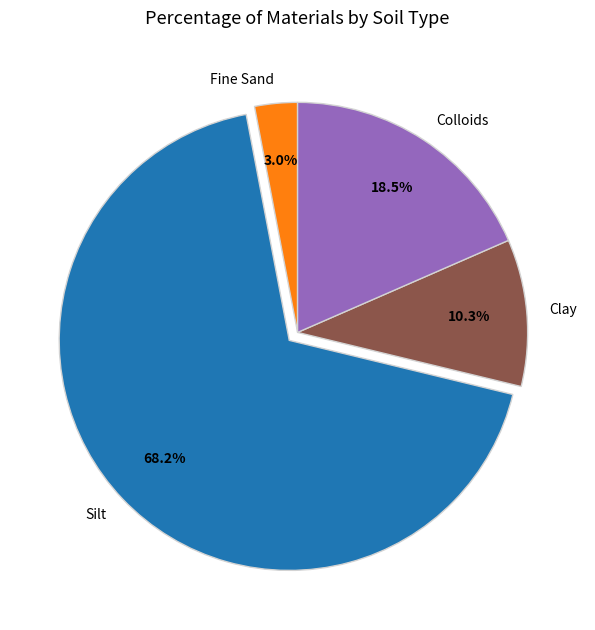

To the nearest percent, what portion does Fine Sand represent?

3%